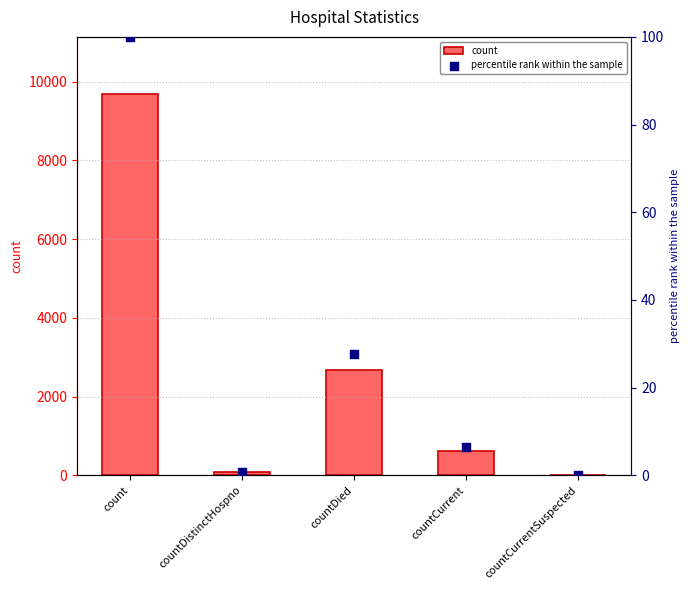

What is the total value across all series at countDistinctHospno?

77.8